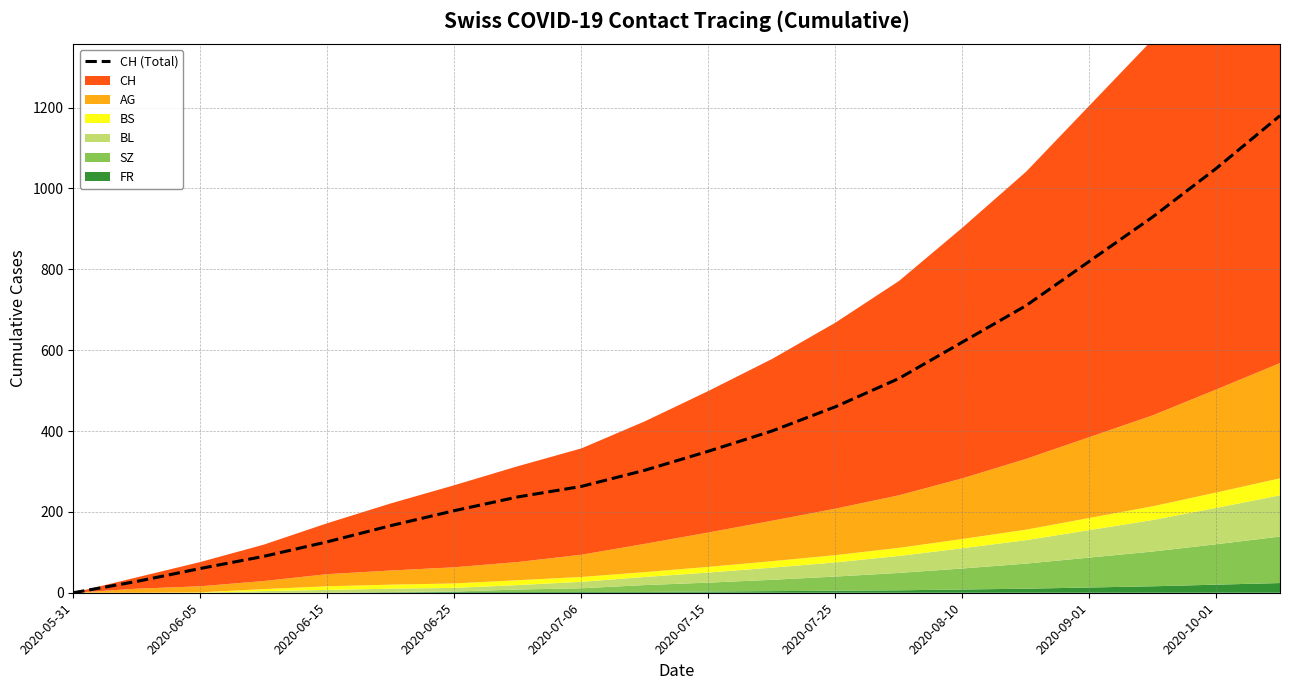

The value of CH (Total) at 2020-05-31 is 0. True or false?

True